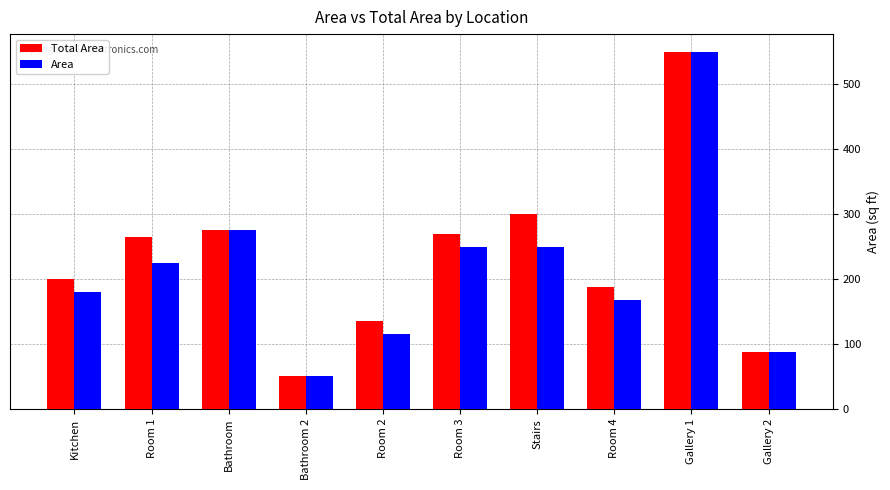

What is the label of the 3rd bar from the left?

Bathroom